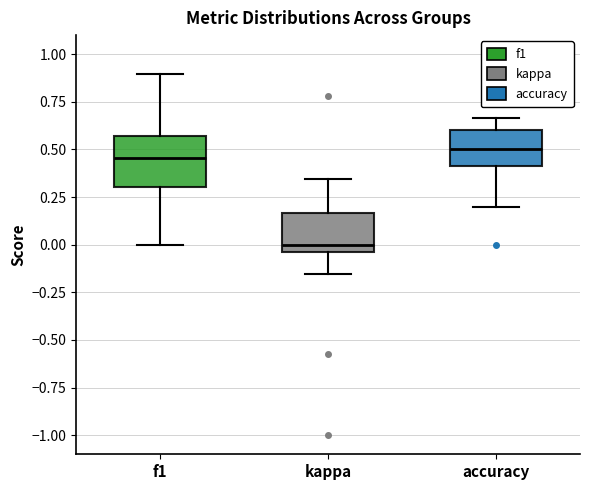

Where does the lower whisker of the box for f1 end on the y-axis? The values are not printed on the chart, so give them approximately, as read against the axis.

0.00